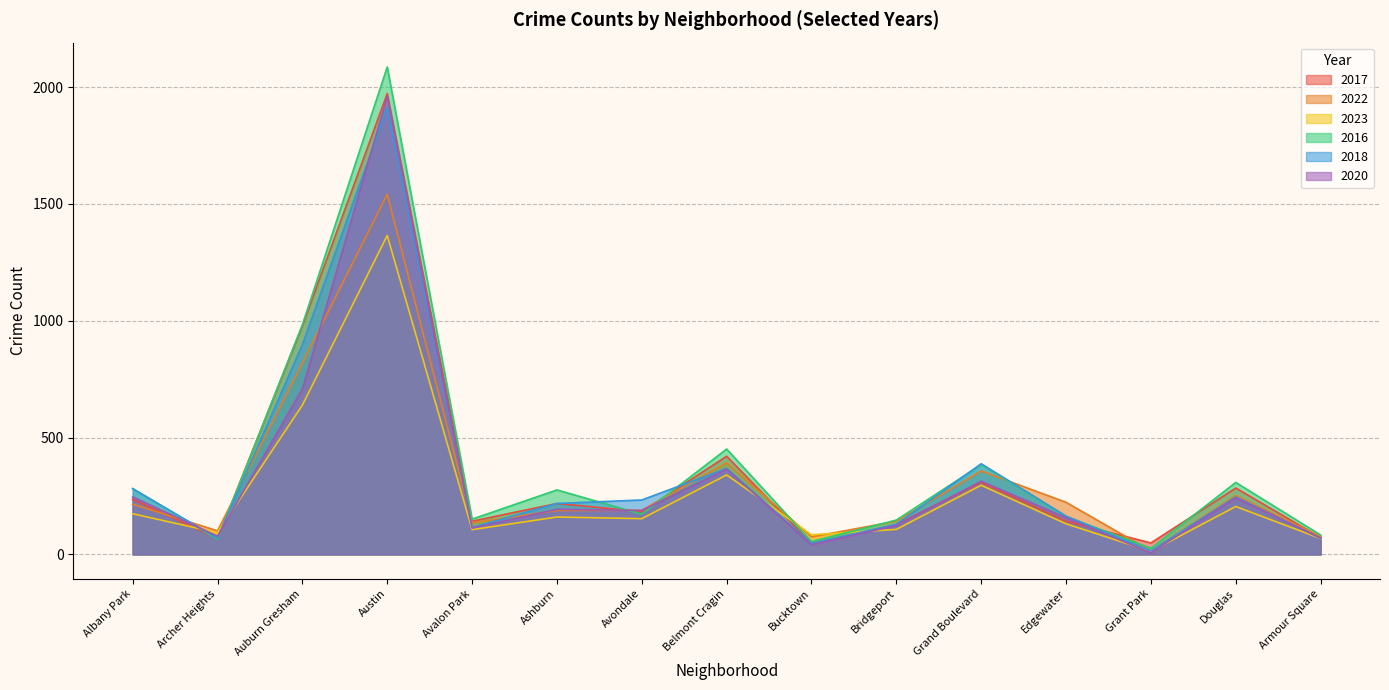

What is the greatest value displayed?

2086